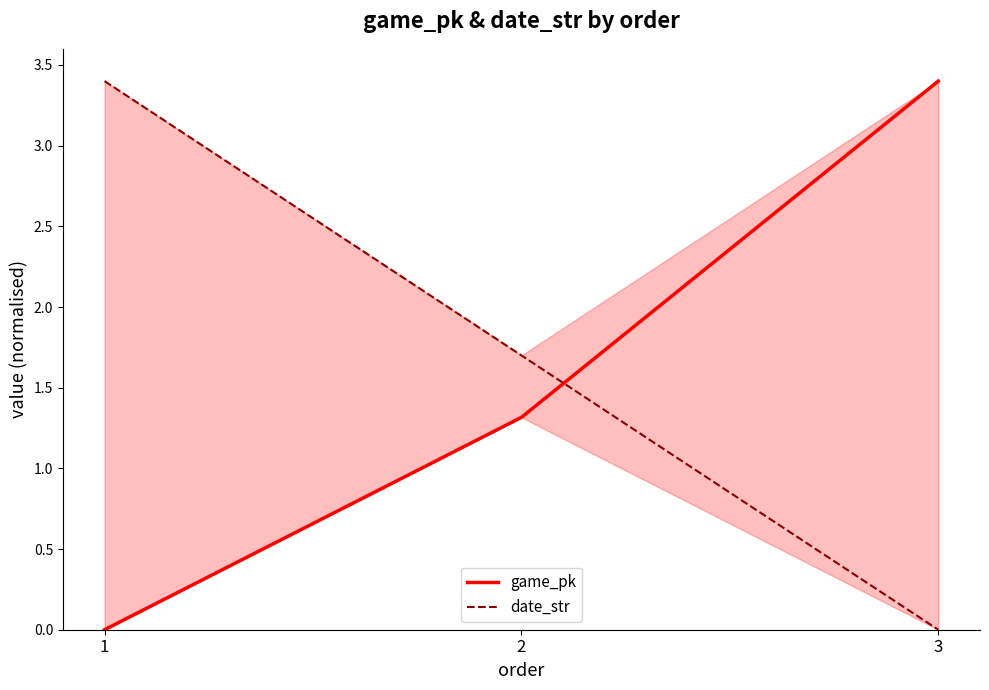

Which series has the widest spread of values?

game_pk